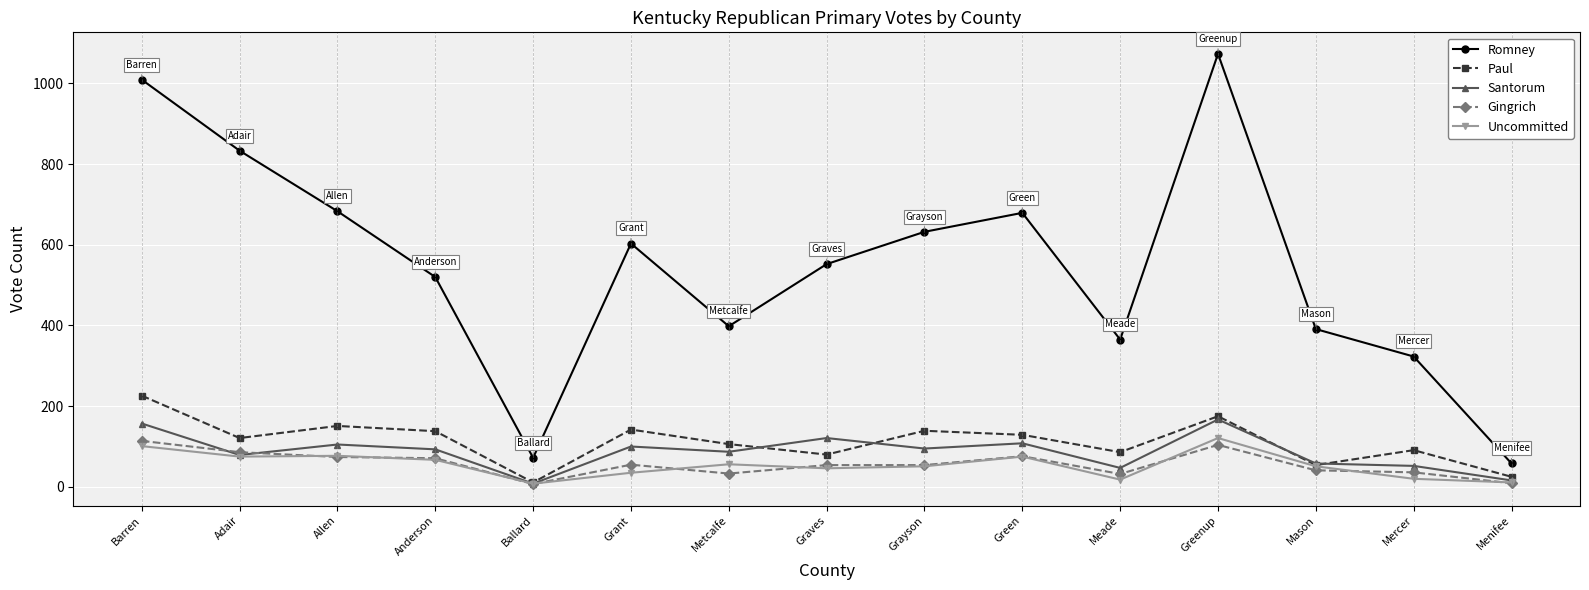

What is the difference between the Santorum values at Grayson and Mercer?

43